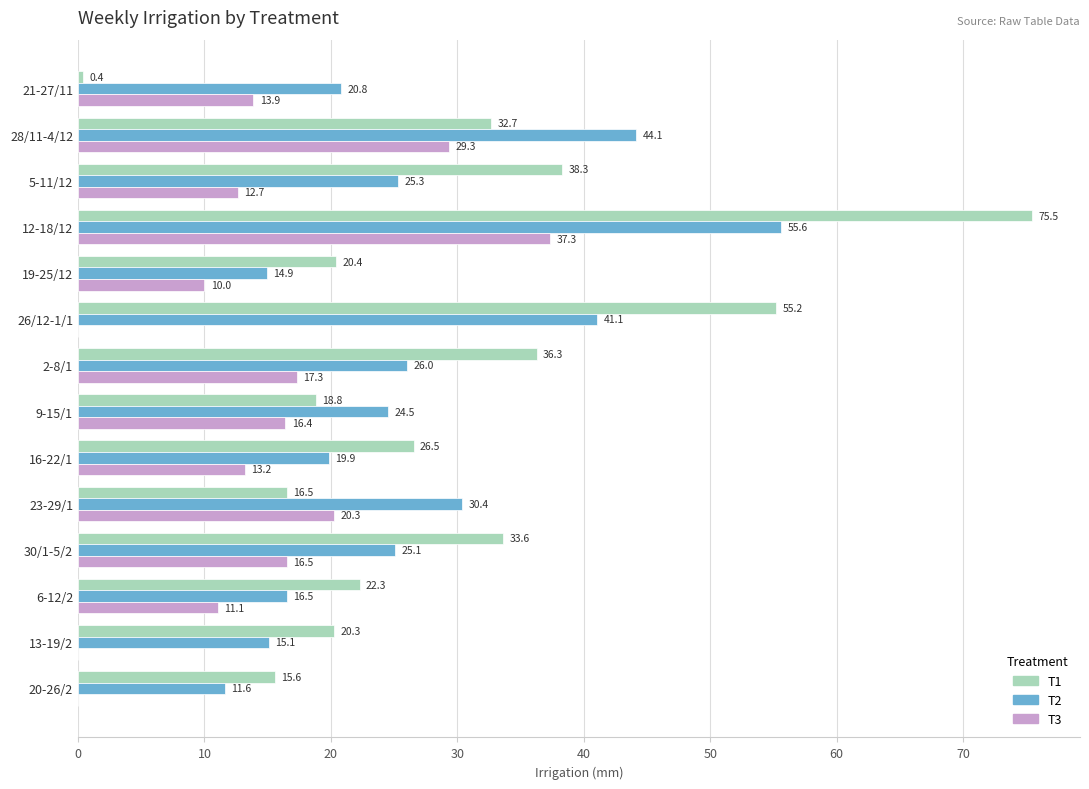

What are all the series names shown in the legend?

T1, T2, T3